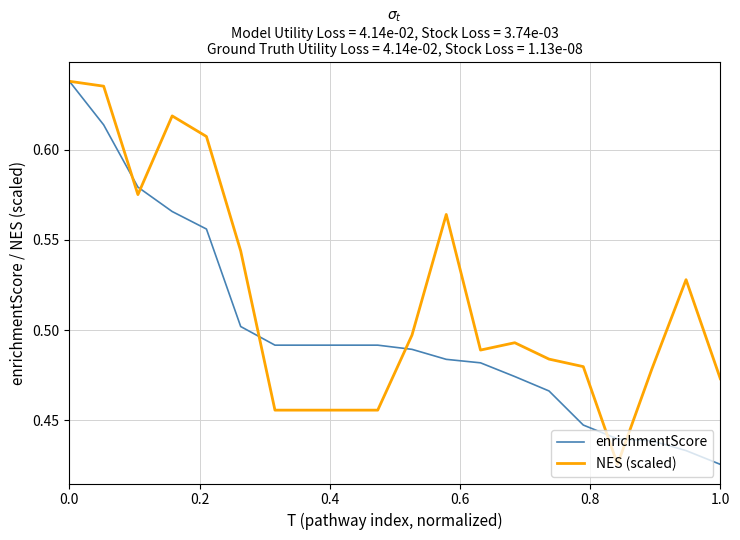

Which series has the largest total across all categories?

NES (scaled)